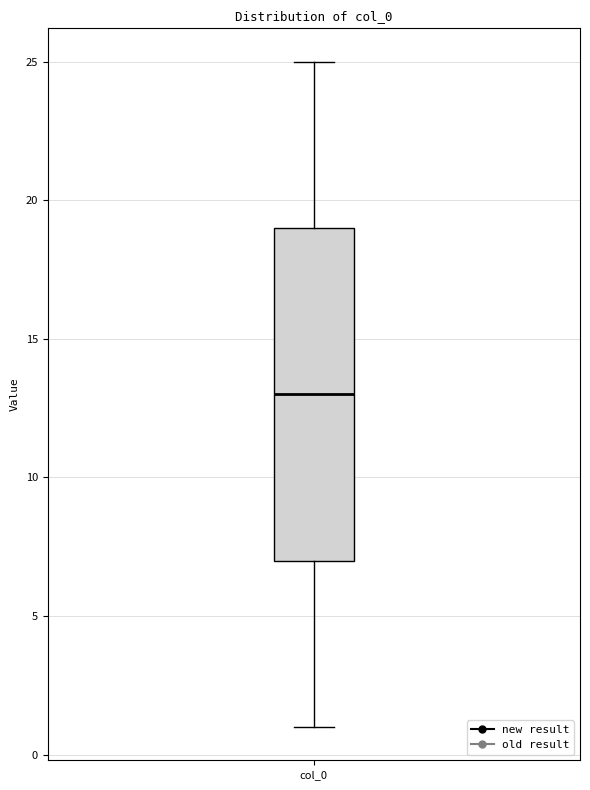

Transcribe this box plot: give where the median line is, the range the box spans, and where the two whiskers end, as read against the y-axis. The values are not printed on the chart, so give them approximately, as read against the axis.

median 13, box 7 to 19, whiskers 1 to 25